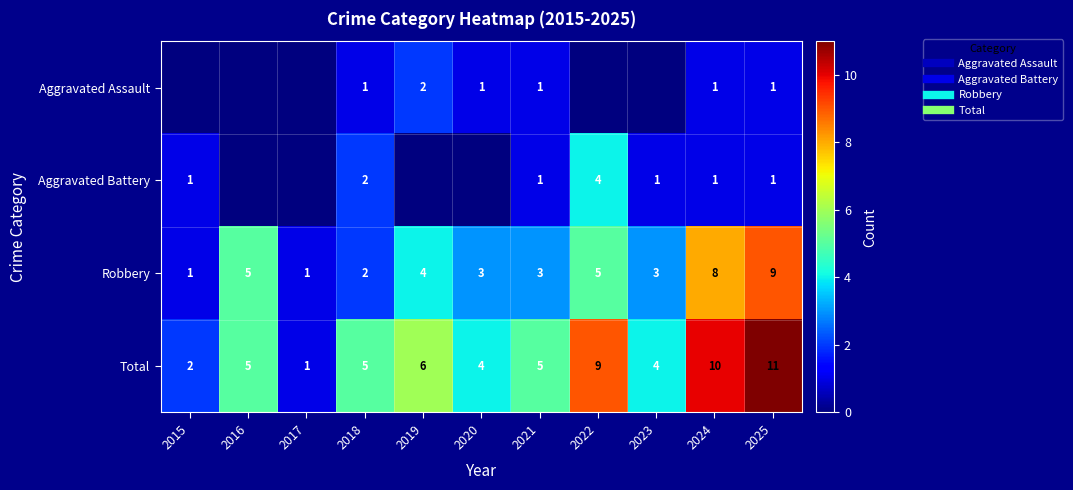

What is the sum of the Aggravated Assault values at 2022 and 2024?

1